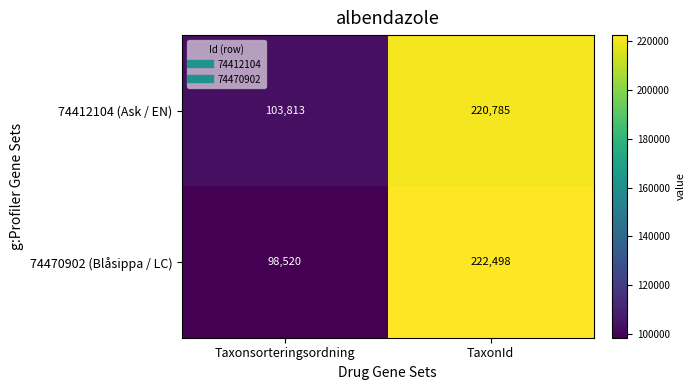

What is the minimum value shown in the chart?

98520